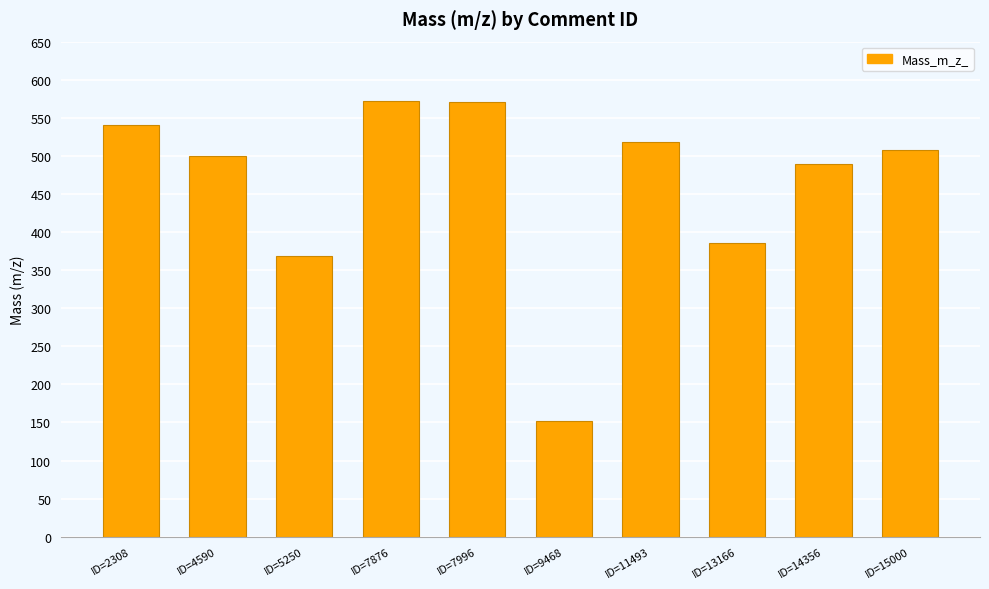

Are the bars horizontal?

No